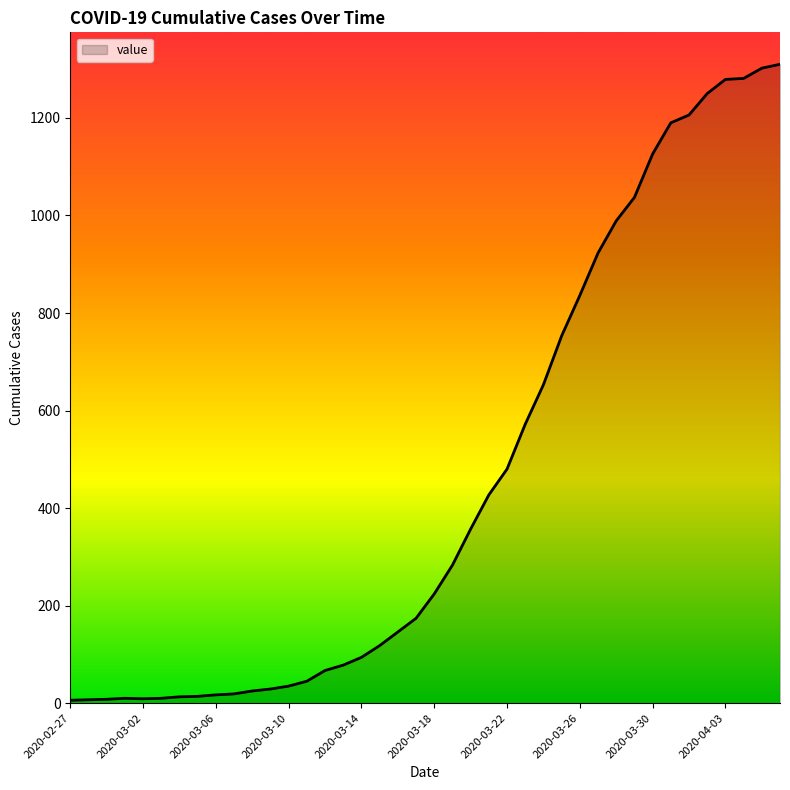

What is the average value?

460